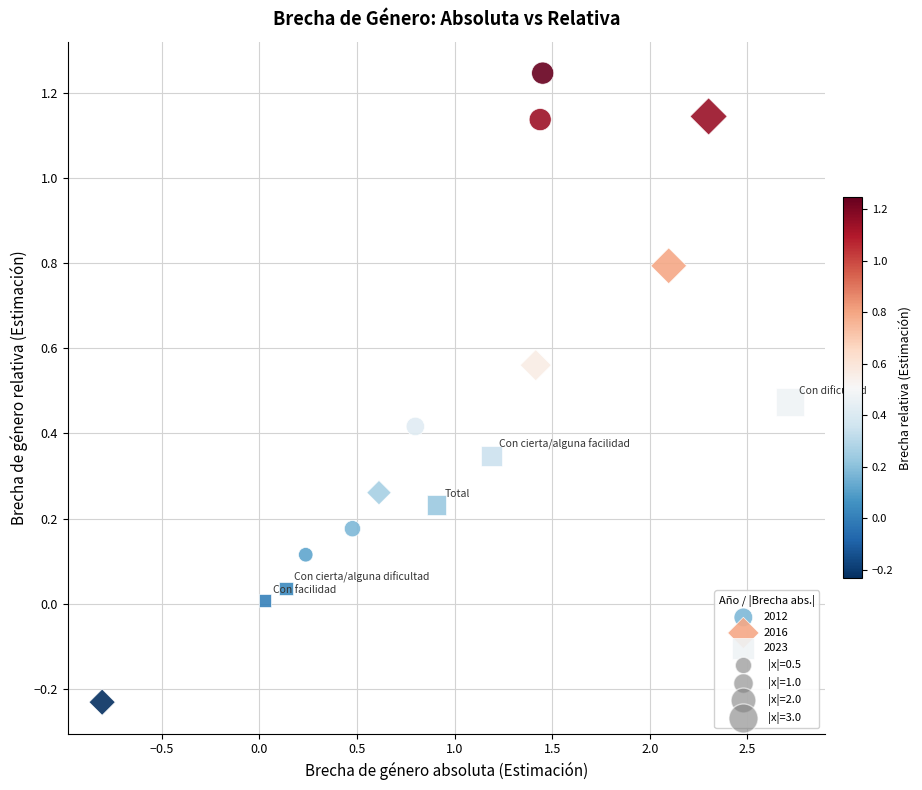

Which series contains the highest Y value?

2012